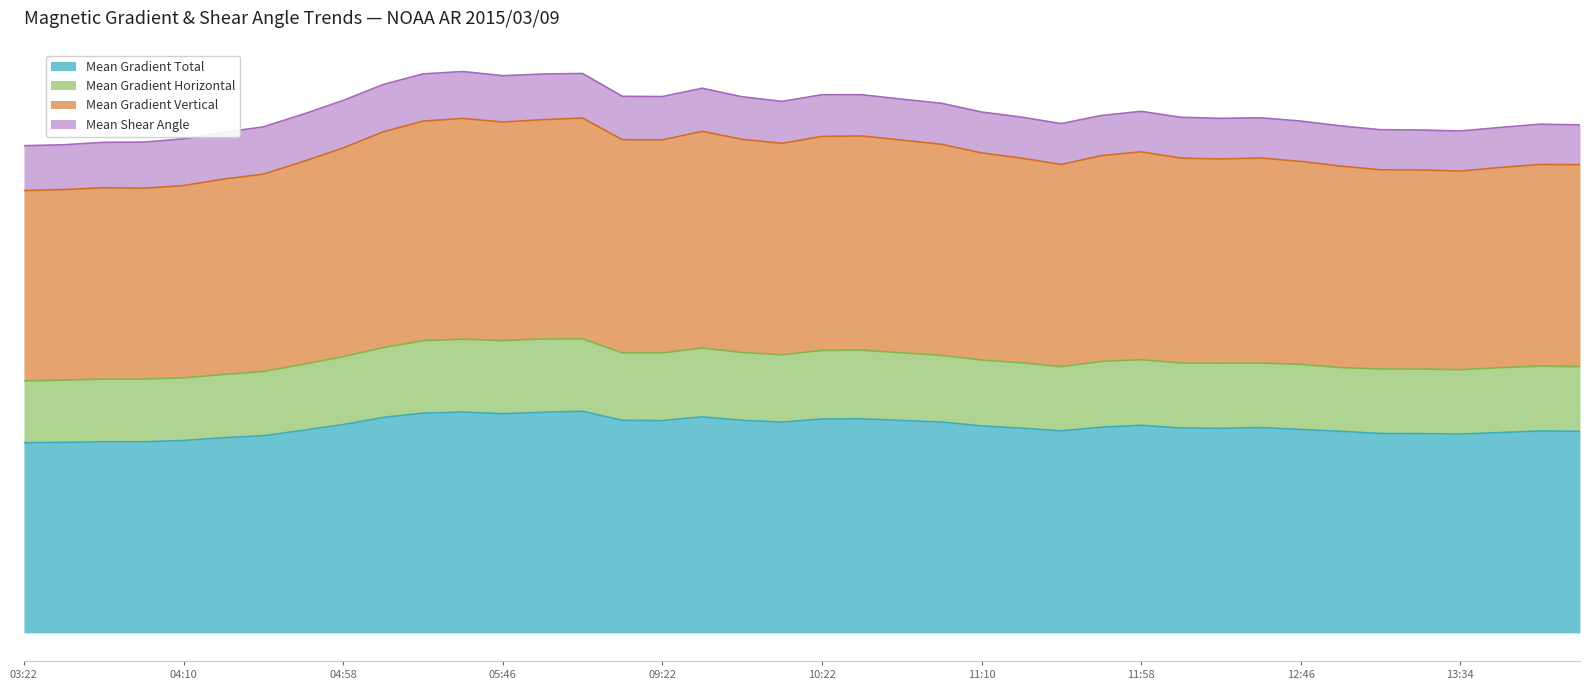

What is the difference between the Mean Gradient Vertical values at 12:46 and 04:22?

8.4